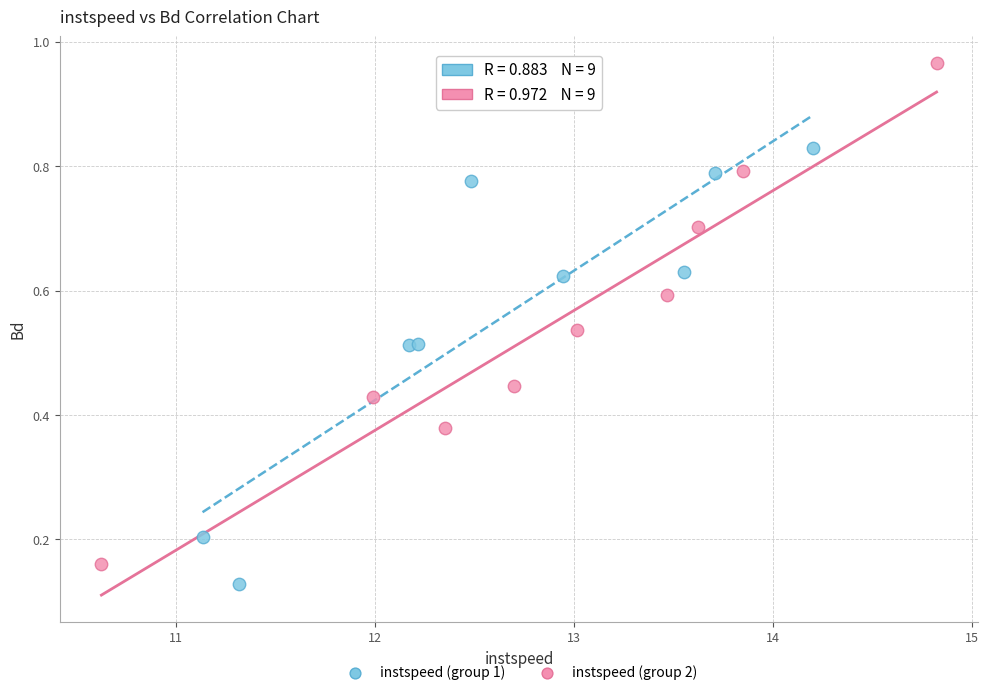

Which series reaches the maximum Y coordinate?

instspeed (group 2)